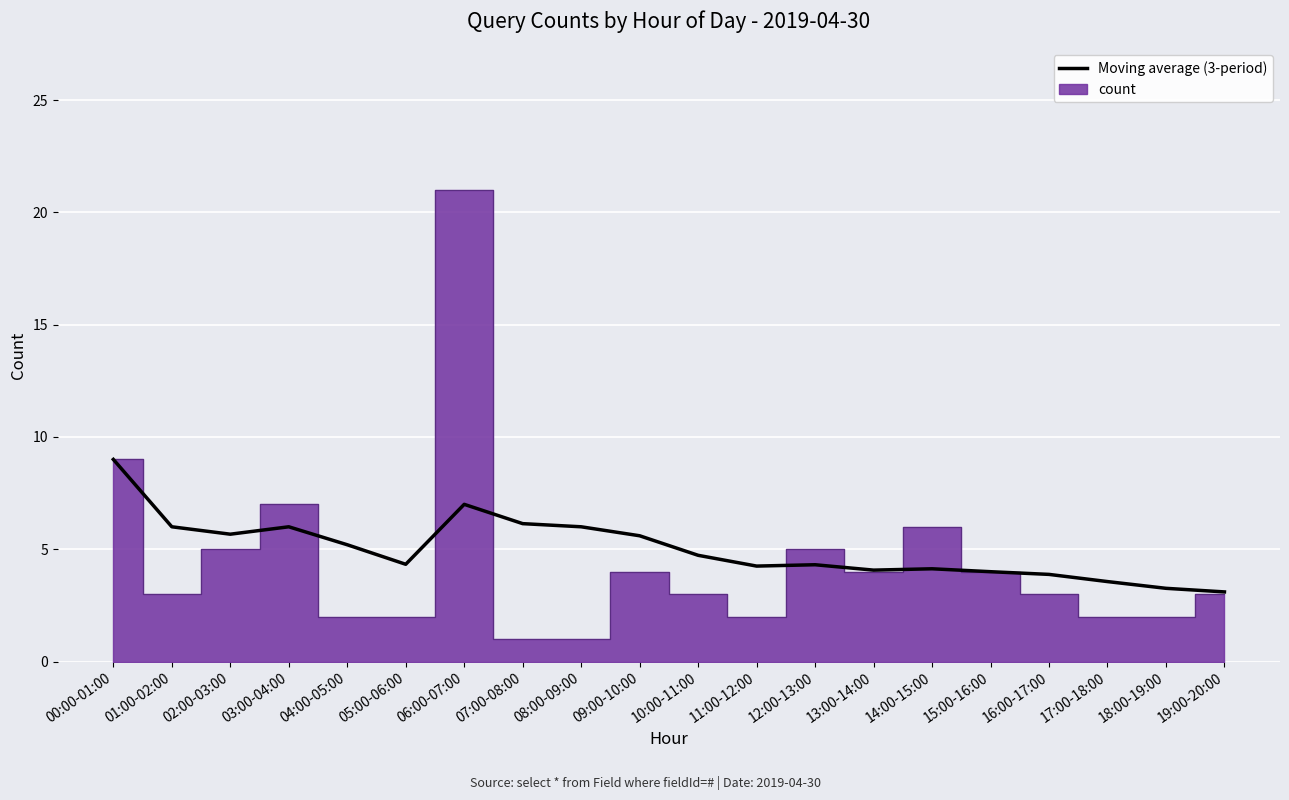

True or false: the data shows 6.0 at 01:00-02:00.

True